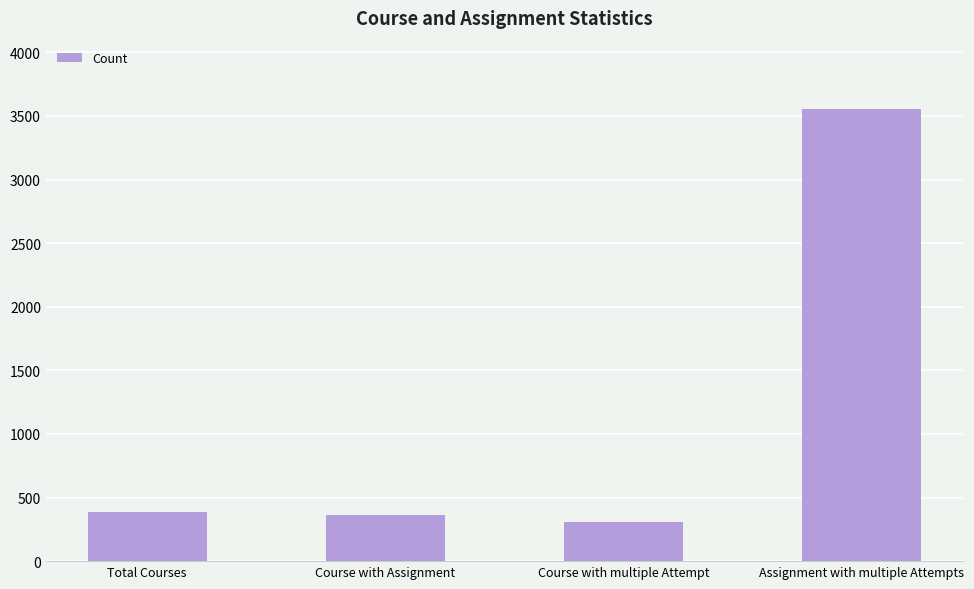

What is the average value?

1154